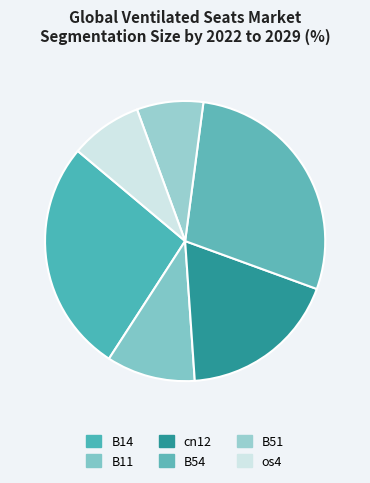

What percentage is the B14 slice, to the nearest percent?

27%